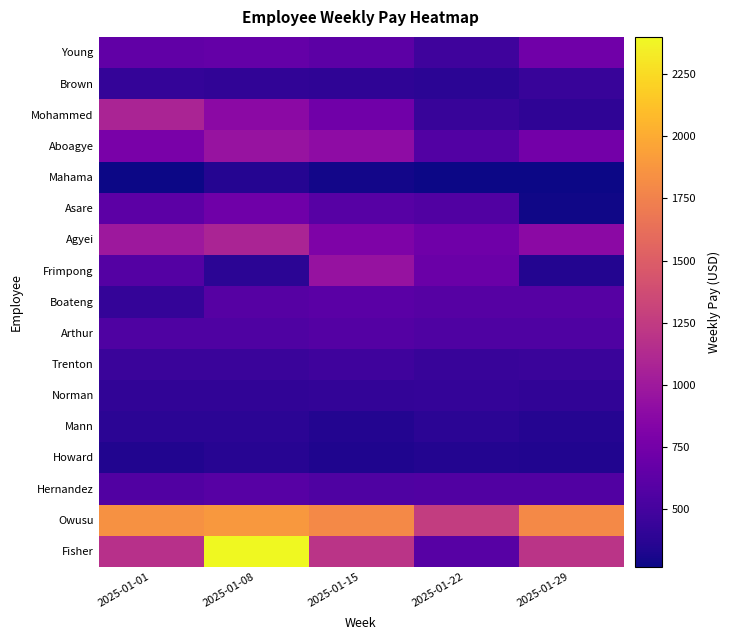

Reading right to left, what are all the values shown in this chart?

Young: 2025-01-29=731.4	2025-01-22=477.0	2025-01-15=620.1	2025-01-08=667.8	2025-01-01=651.9
Brown: 2025-01-29=440.0	2025-01-22=380.0	2025-01-15=400.0	2025-01-08=410.0	2025-01-01=420.0
Mohammed: 2025-01-29=397.8	2025-01-22=442.0	2025-01-15=729.3	2025-01-08=884.0	2025-01-01=1082.9
Aboagye: 2025-01-29=744.9	2025-01-22=573.0	2025-01-15=897.7	2025-01-08=955.0	2025-01-01=783.1
Mahama: 2025-01-29=276.0	2025-01-22=276.0	2025-01-15=289.8	2025-01-08=358.8	2025-01-01=269.1
Asare: 2025-01-29=284.0	2025-01-22=568.0	2025-01-15=596.4	2025-01-08=724.2	2025-01-01=624.8
Agyei: 2025-01-29=882.0	2025-01-22=720.0	2025-01-15=810.0	2025-01-08=1080.0	2025-01-01=990.0
Frimpong: 2025-01-29=350.0	2025-01-22=700.0	2025-01-15=945.0	2025-01-08=385.0	2025-01-01=577.5
Boateng: 2025-01-29=588.0	2025-01-22=588.0	2025-01-15=617.4	2025-01-08=588.0	2025-01-01=426.3
Arthur: 2025-01-29=556.0	2025-01-22=556.0	2025-01-15=583.8	2025-01-08=556.0	2025-01-01=556.0
Trenton: 2025-01-29=448.0	2025-01-22=436.8	2025-01-15=470.4	2025-01-08=448.0	2025-01-01=448.0
Norman: 2025-01-29=404.0	2025-01-22=424.2	2025-01-15=414.1	2025-01-08=404.0	2025-01-01=404.0
Mann: 2025-01-29=360.0	2025-01-22=378.0	2025-01-15=351.0	2025-01-08=378.0	2025-01-01=378.0
Howard: 2025-01-29=337.6	2025-01-22=346.0	2025-01-15=329.2	2025-01-08=362.9	2025-01-01=337.6
Hernandez: 2025-01-29=568.0	2025-01-22=568.0	2025-01-15=553.8	2025-01-08=596.4	2025-01-01=568.0
Owusu: 2025-01-29=1800.0	2025-01-22=1260.0	2025-01-15=1800.0	2025-01-08=1890.0	2025-01-01=1845.0
Fisher: 2025-01-29=1200.0	2025-01-22=600.0	2025-01-15=1200.0	2025-01-08=2400.0	2025-01-01=1170.0